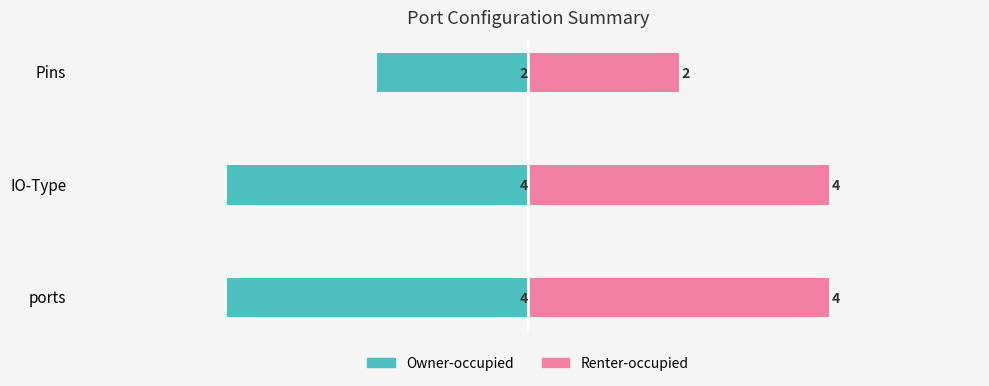

What is the average value of the Owner-occupied series?

-3